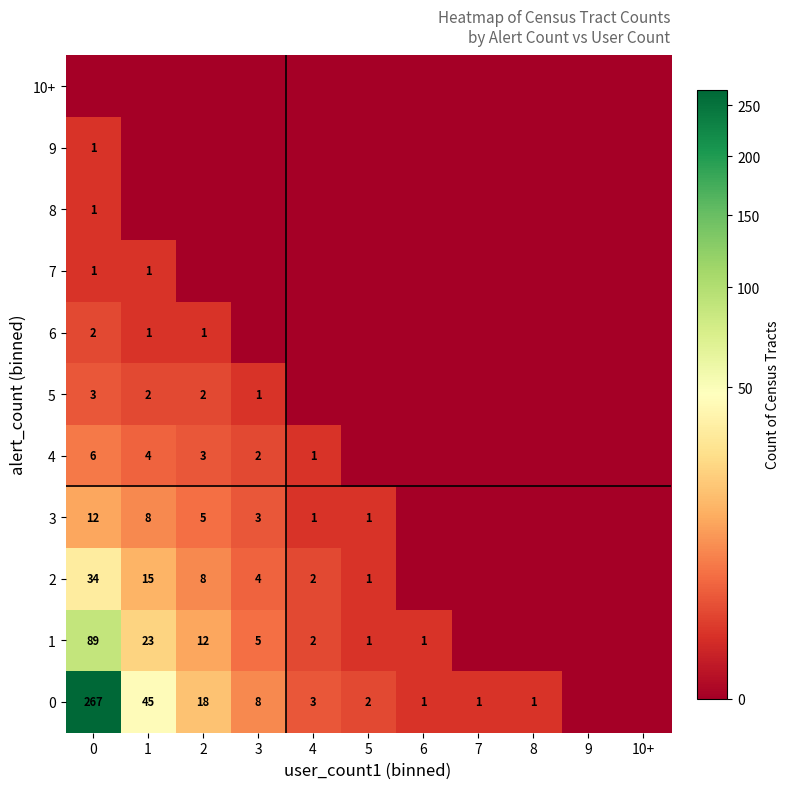

True or false: 1 has a value of 23 at 1.

True